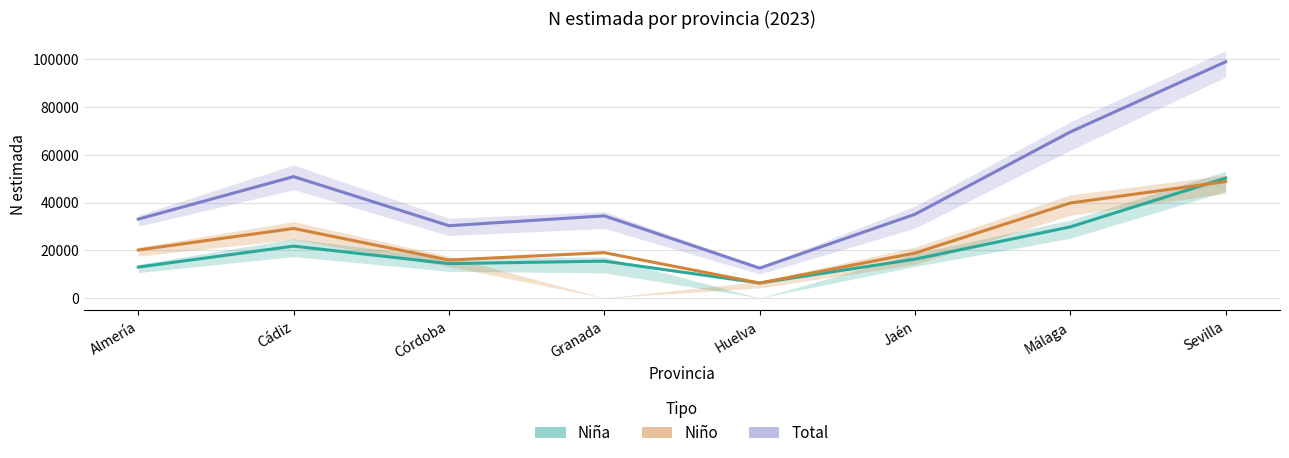

Rank the series at Málaga from lowest to highest value.

Niña, Niño, Total